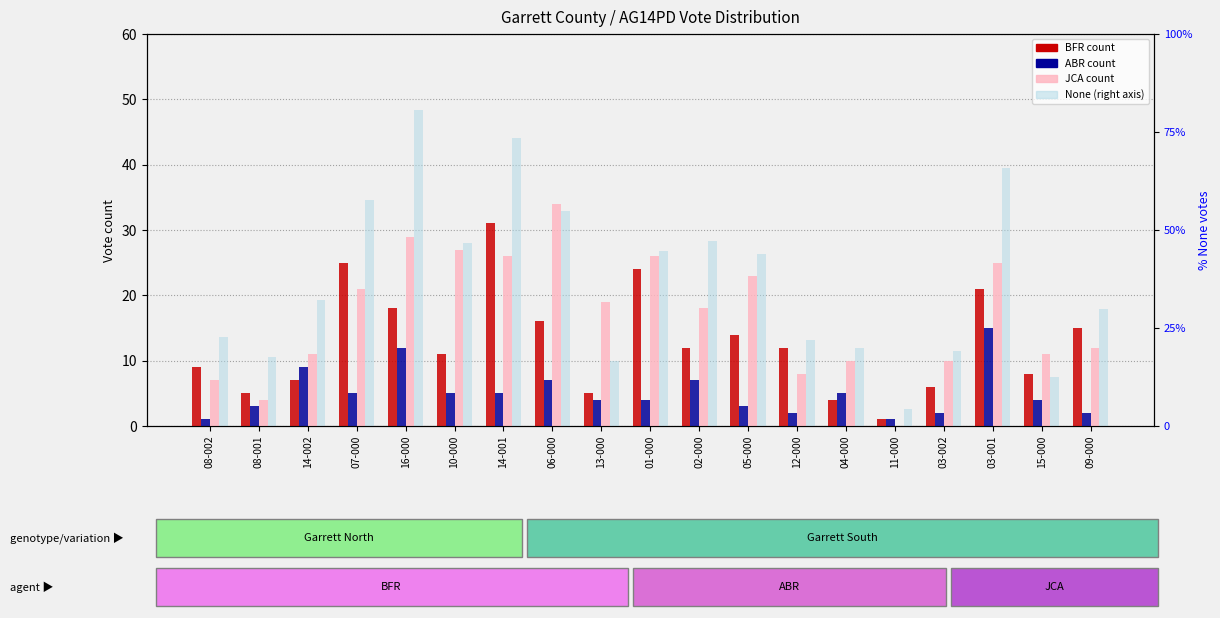

What is the difference between the maximum and minimum values in the AG14PDNone series?

2445